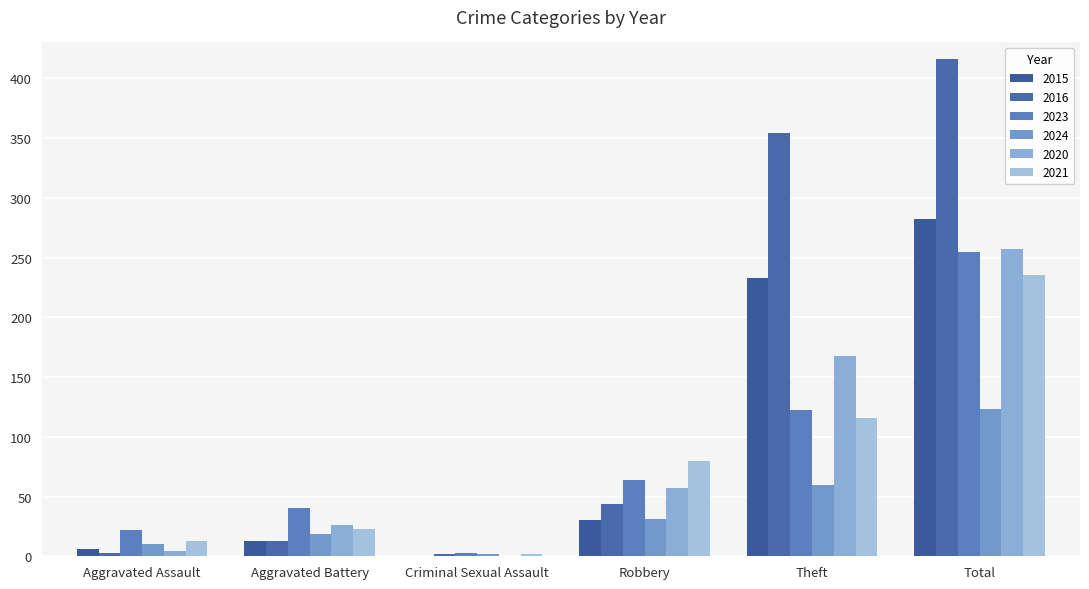

What is the label of the 1st bar from the right?

Total